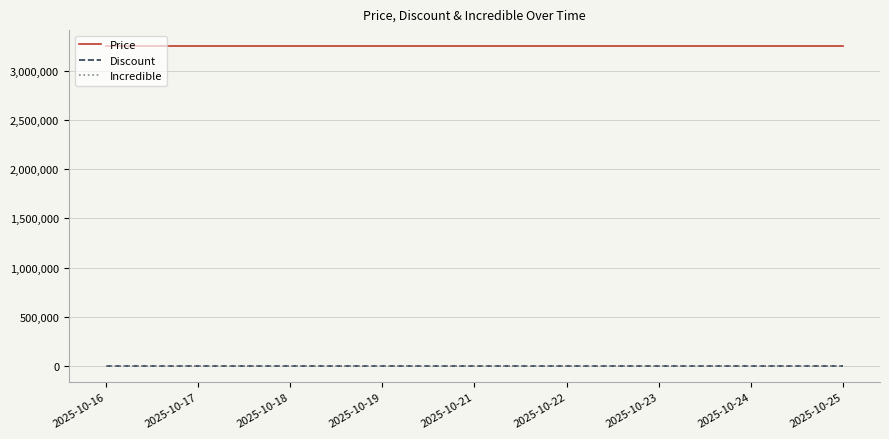

Which series has the widest spread of values?

Price